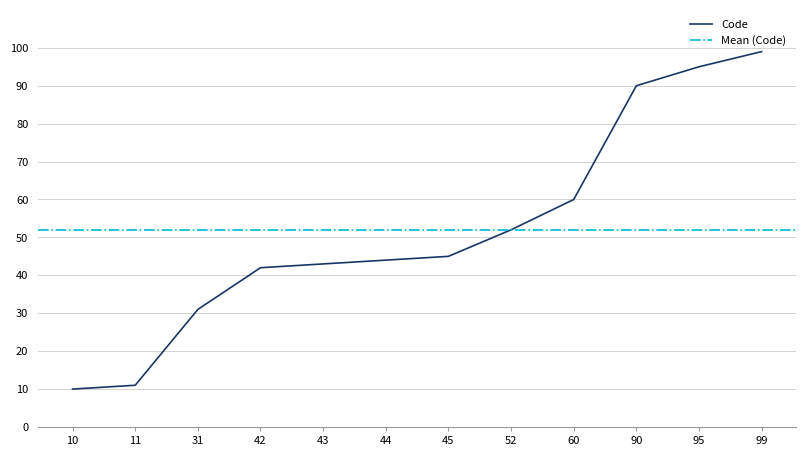

List the labels in order of value, largest first.

99, 95, 90, 60, 52, 45, 44, 43, 42, 31, 11, 10